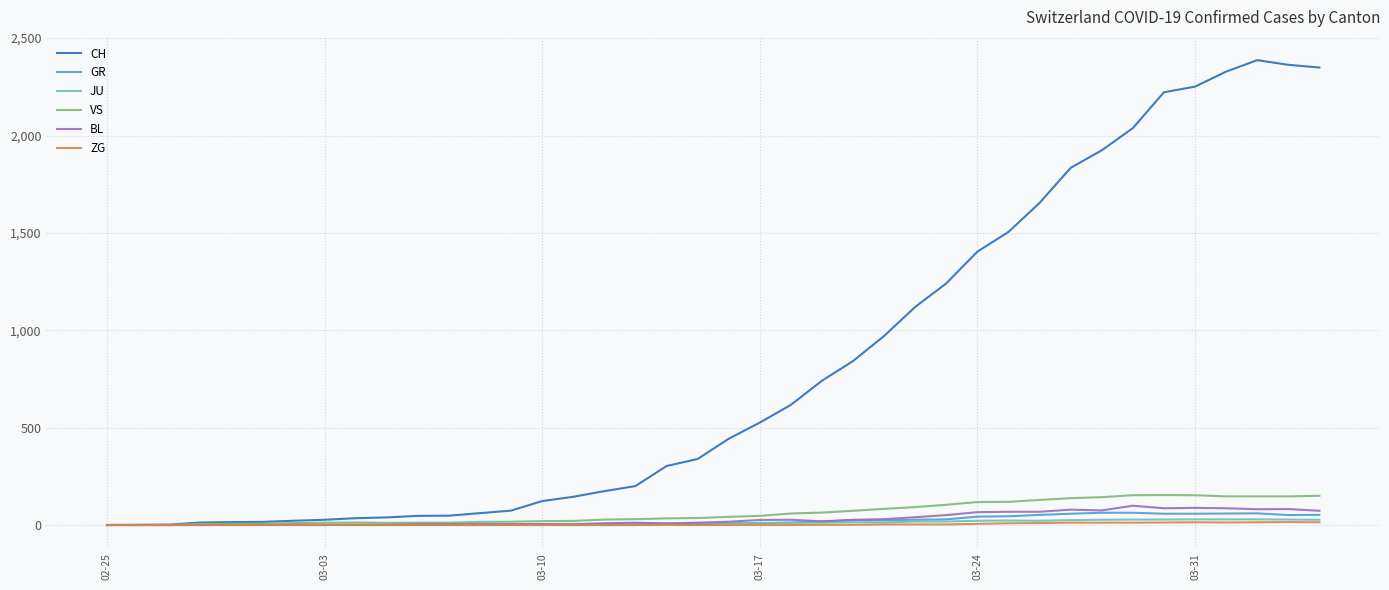

What is the highest value of the CH series?

2387